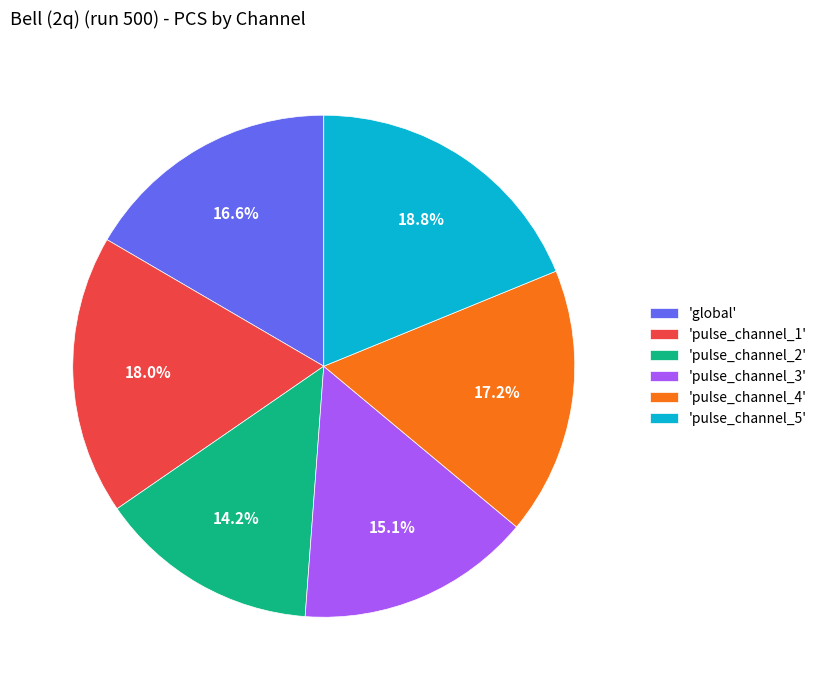

Rank the categories by value from lowest to highest.

'pulse_channel_2', 'pulse_channel_3', 'global', 'pulse_channel_4', 'pulse_channel_1', 'pulse_channel_5'